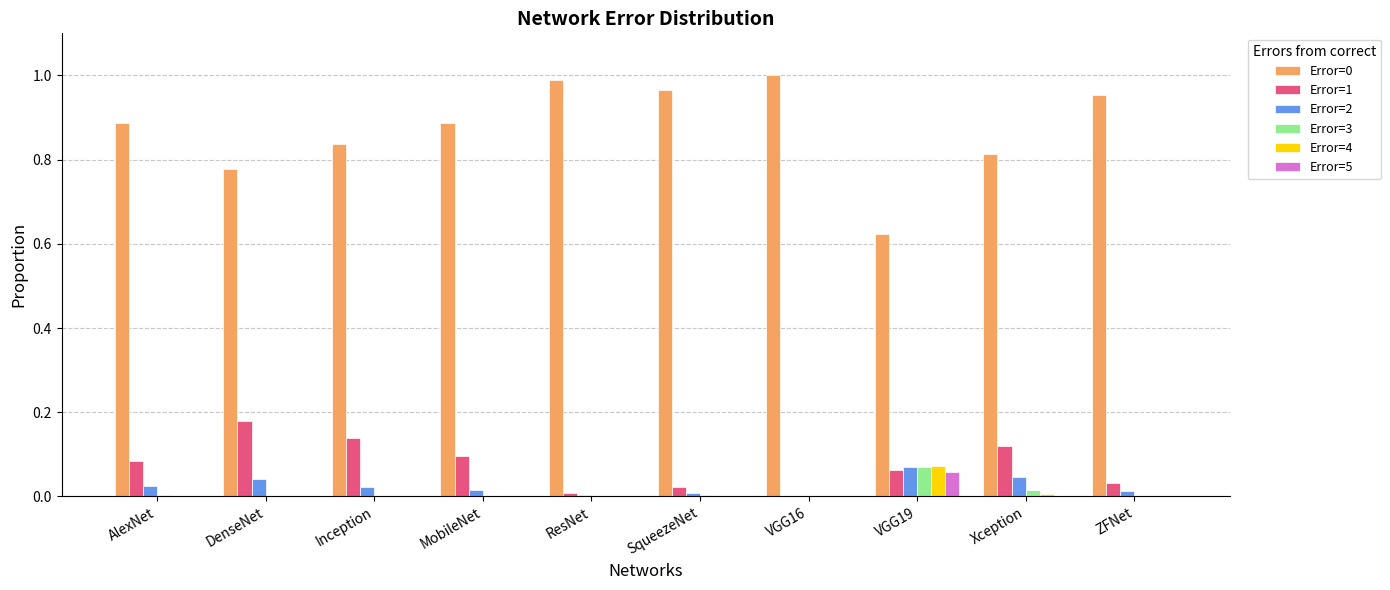

Is the value of Error=3 at VGG16 greater than the value of Error=0 at DenseNet?

No